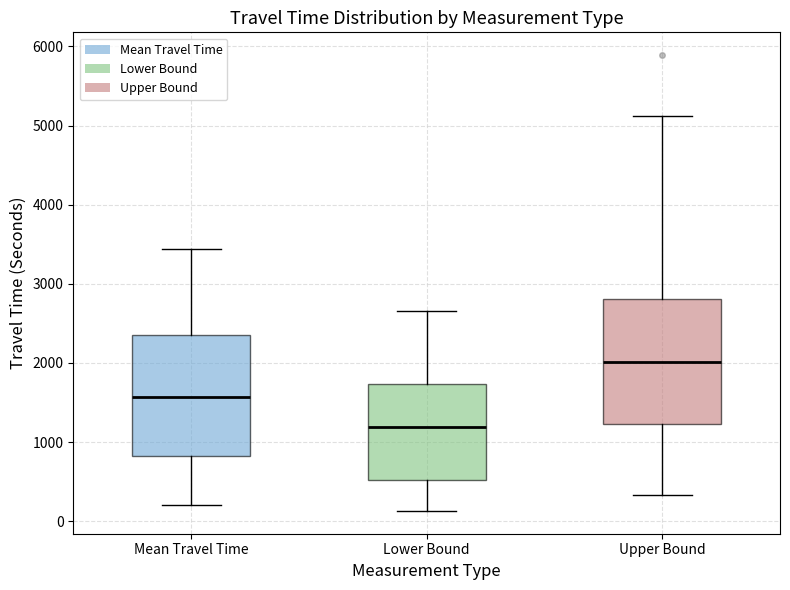

Reading left to right, read every box against the y-axis: the position of its median line, the range the box covers, and the ends of its whiskers. The values are not printed on the chart, so give them approximately, as read against the axis.

Mean Travel Time: median 1600, box 800 to 2400, whiskers 200 to 3400
Lower Bound: median 1200, box 500 to 1700, whiskers 100 to 2700
Upper Bound: median 2000, box 1200 to 2800, whiskers 300 to 5100